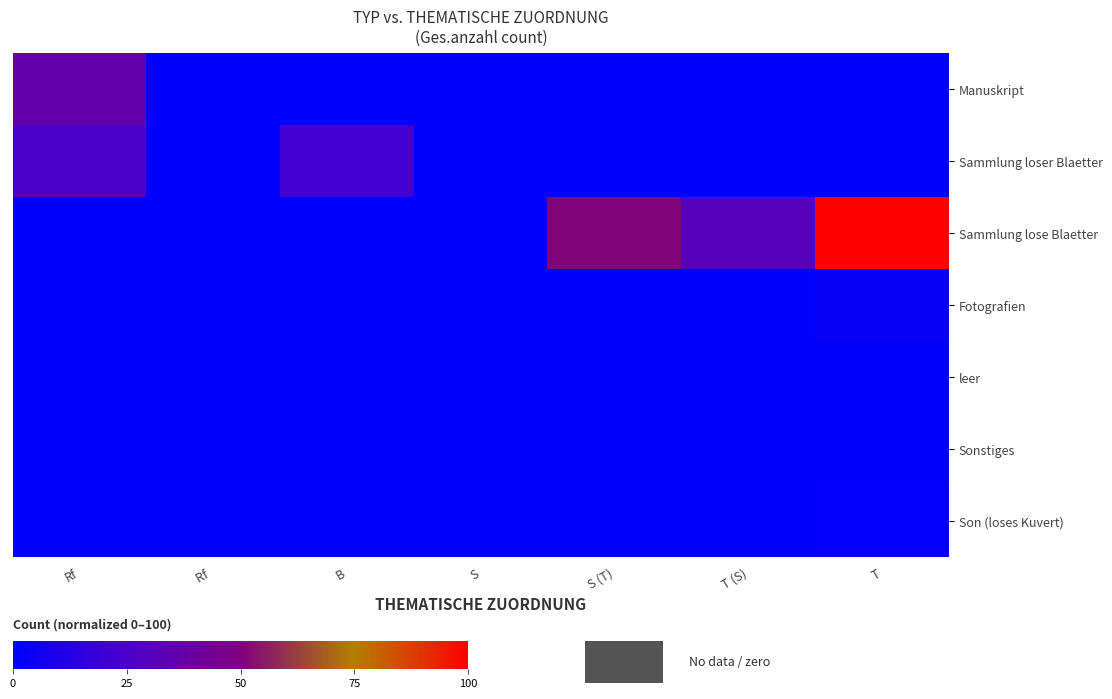

Count the number of data series in this chart.

7